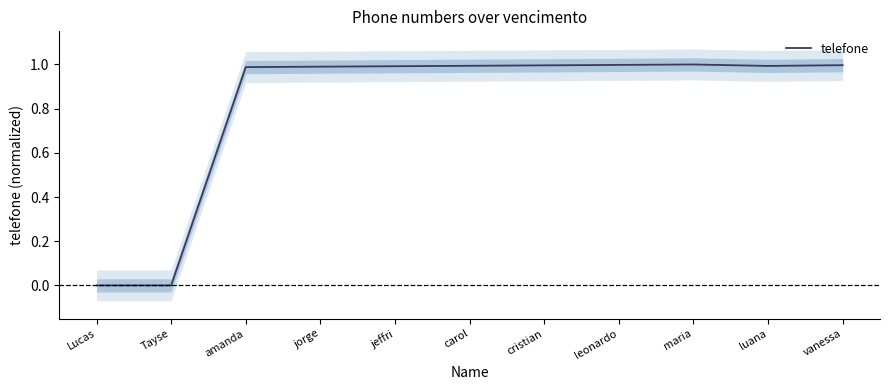

What is the change in value from Lucas to maria?

+1.0